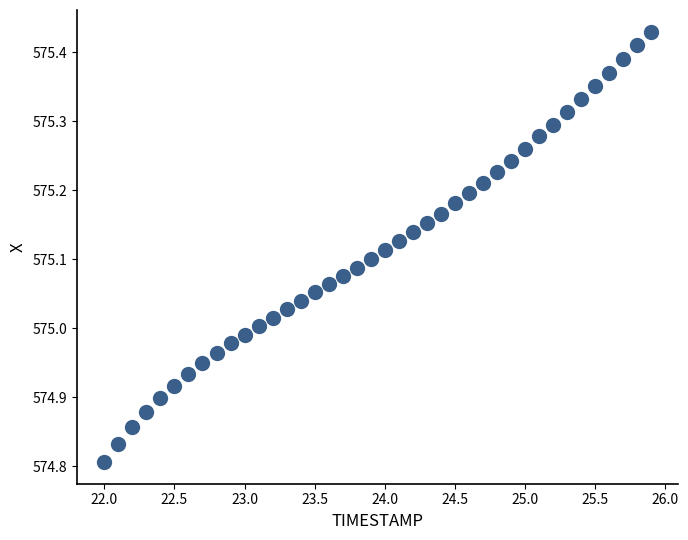

What is the range of X values (max minus min)?

3.9